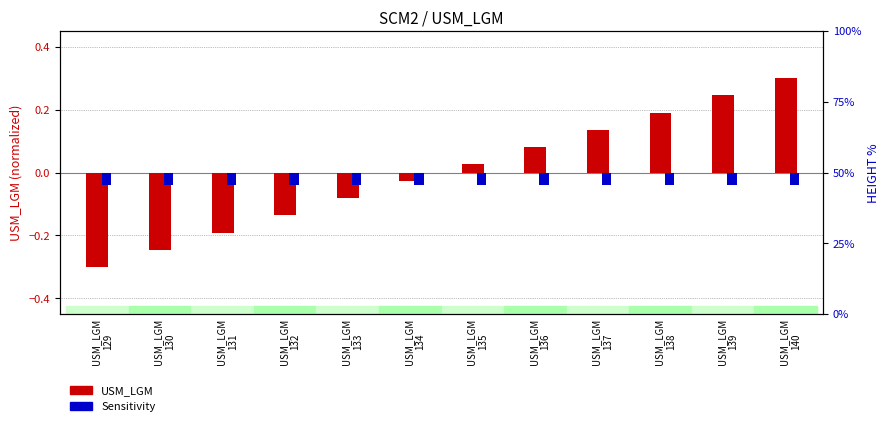

What is the total value across all series at USM_LGM
132?

-0.2